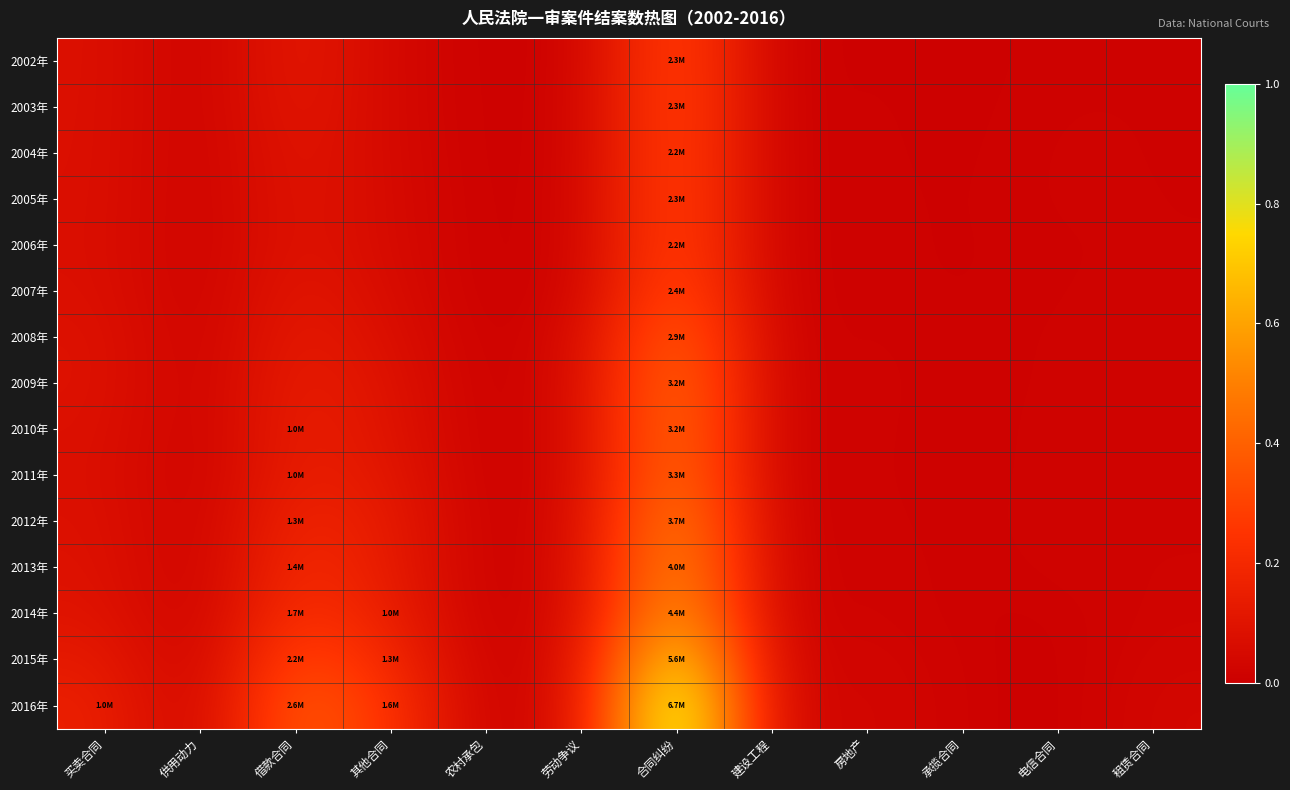

Rank the series at 农村承包 from lowest to highest value.

2014年, 2015年, 2016年, 2013年, 2012年, 2011年, 2010年, 2009年, 2008年, 2007年, 2004年, 2002年, 2005年, 2006年, 2003年